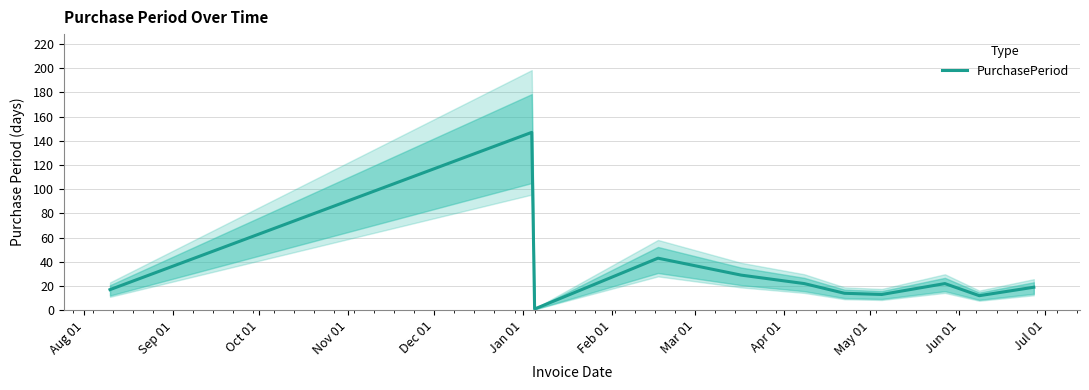

Does the chart have visible grid lines?

Yes